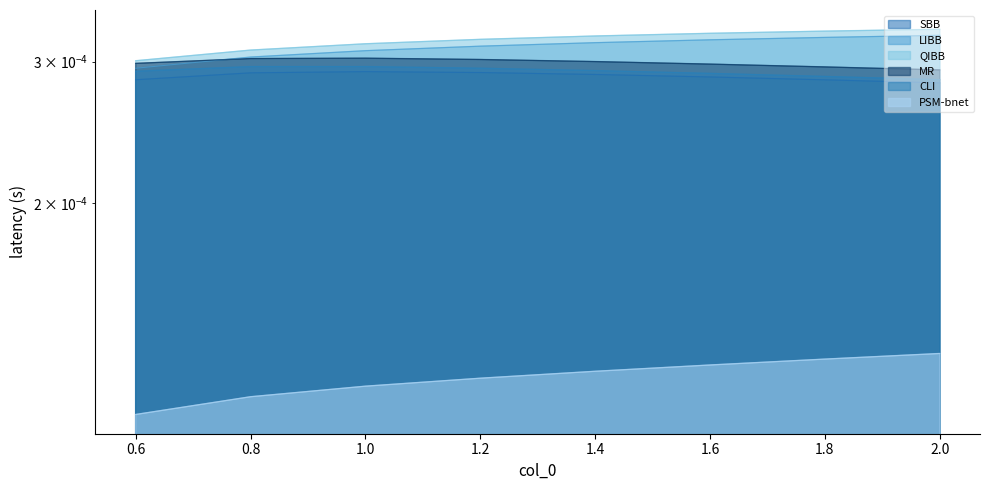

Is it true that CLI equals 0.0 at 1.4?

False